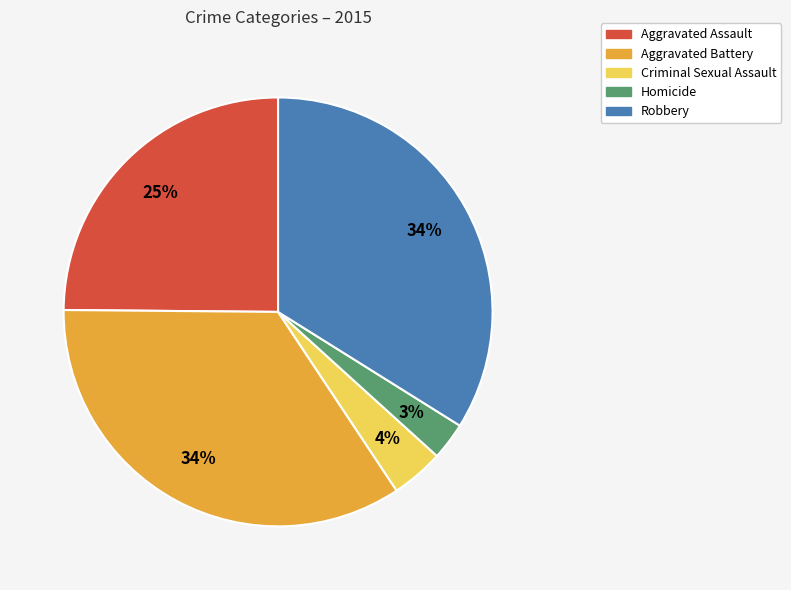

How many segments does this pie chart have?

5